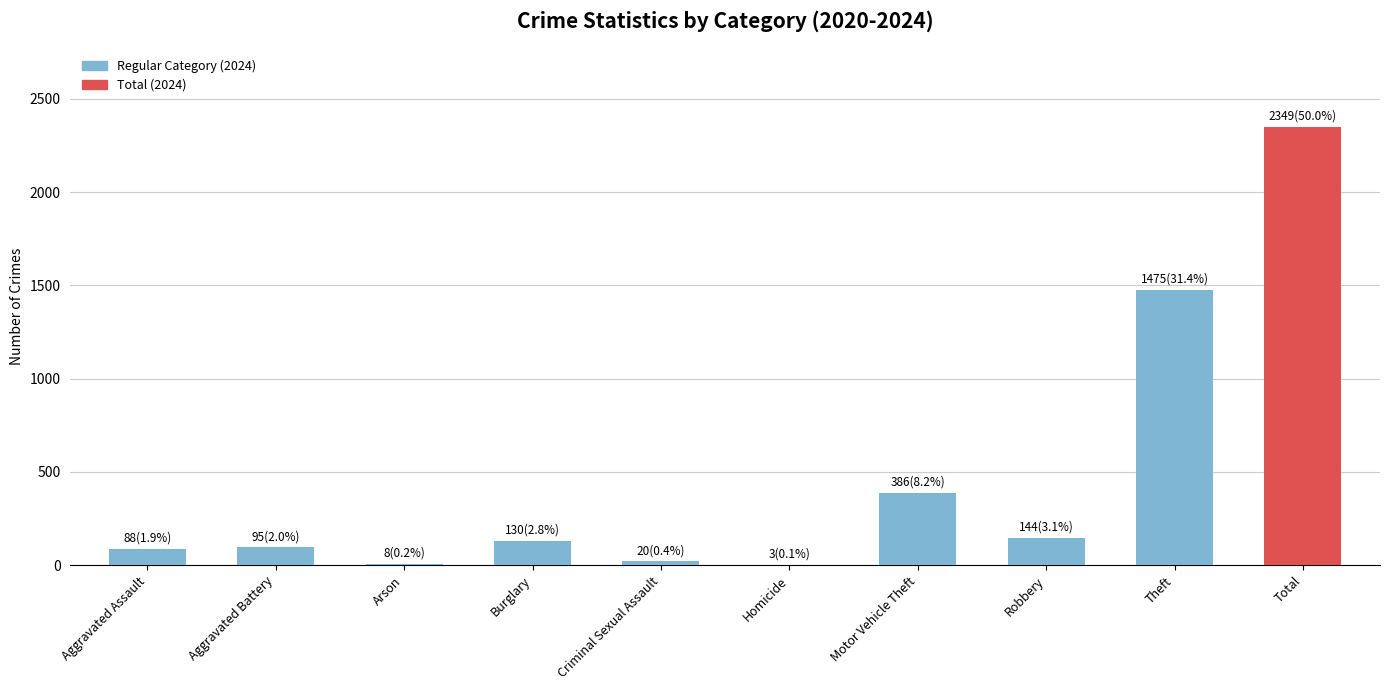

What is the greatest value displayed?

2349